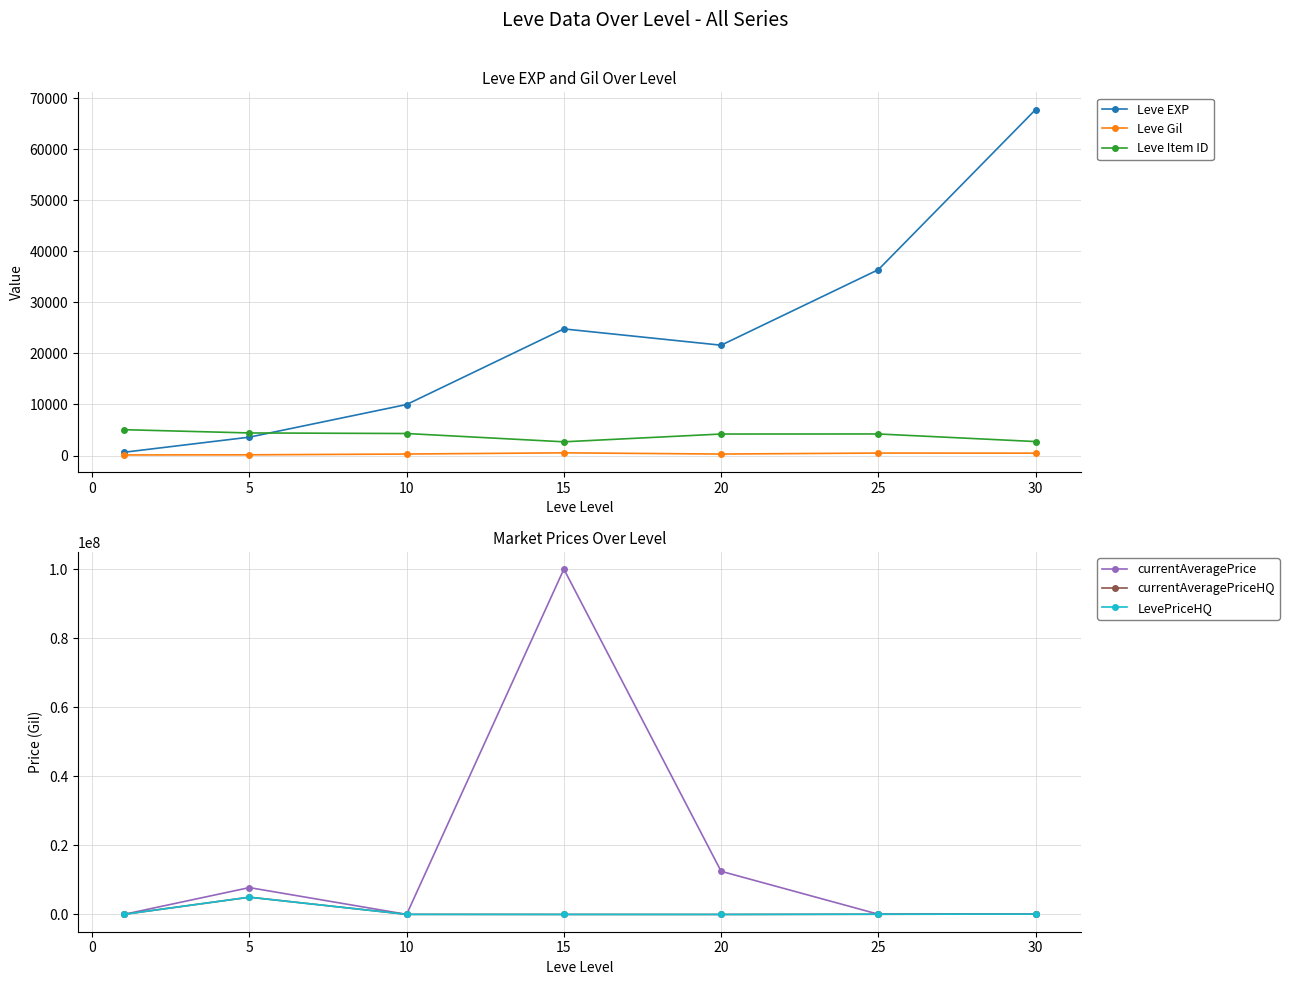

How many data points in Leve EXP are less than 21600?

3